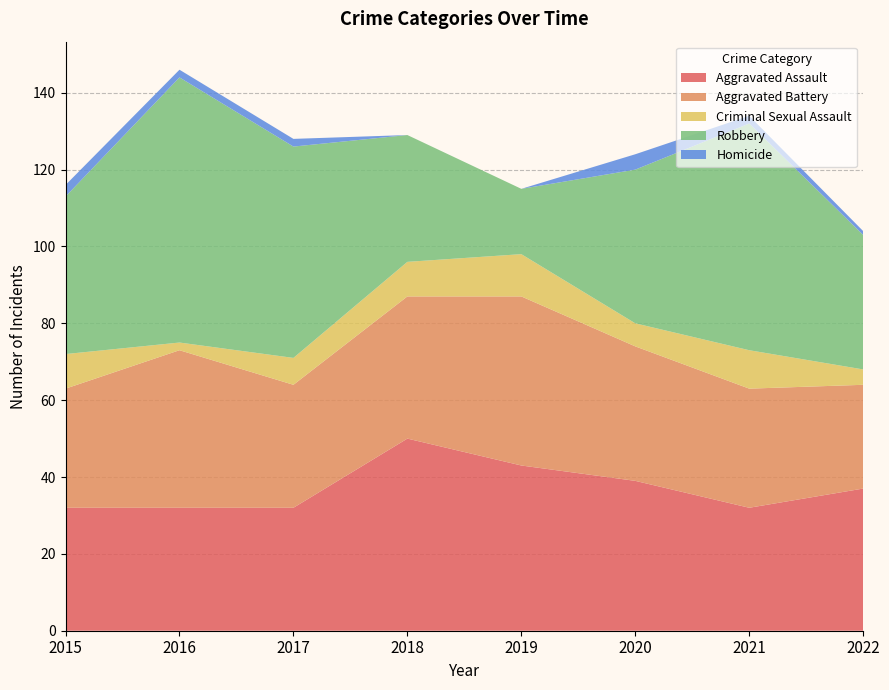

Reading left to right, transcribe all the data shown in this chart.

Aggravated Assault: 32	32	32	50	43	39	32	37
Aggravated Battery: 31	41	32	37	44	35	31	27
Criminal Sexual Assault: 9	2	7	9	11	6	10	4
Robbery: 41	69	55	33	17	40	59	35
Homicide: 3	2	2	0	0	4	2	1